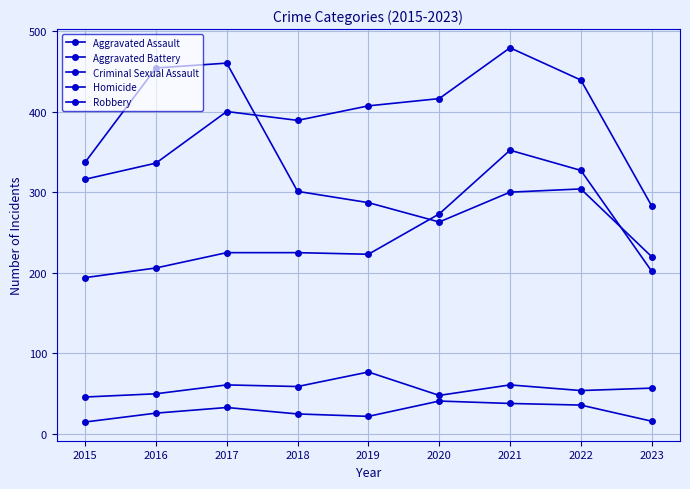

Does the chart have visible grid lines?

Yes